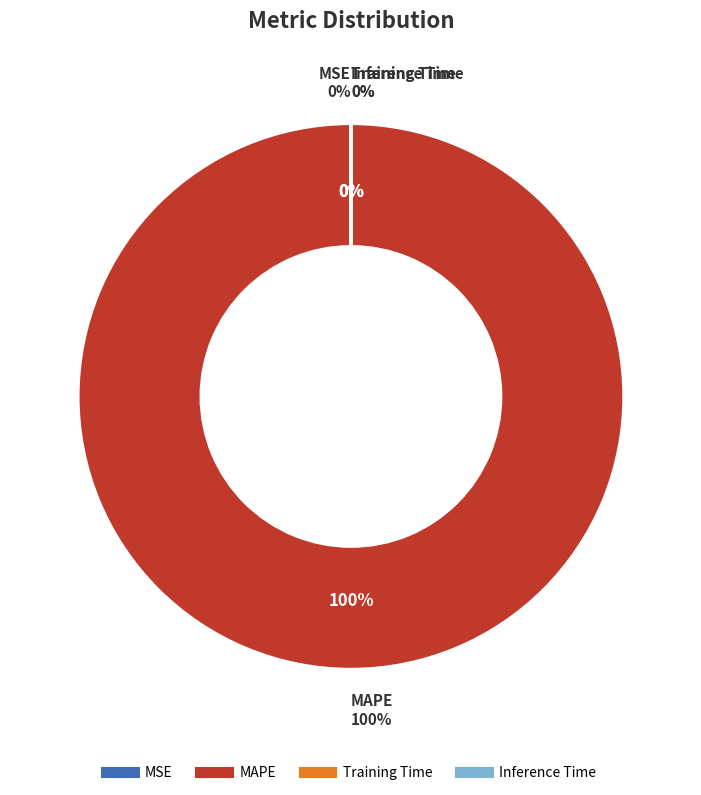

What is the change in value from MAPE to Training Time?

-10579.2